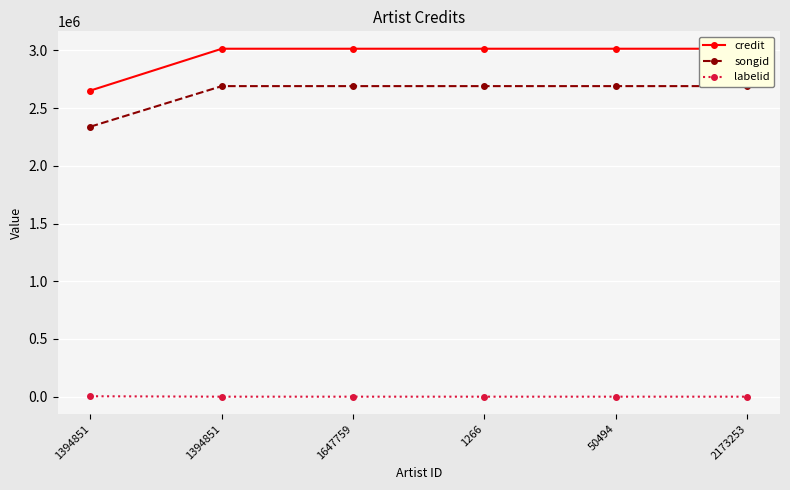

At which label does labelid reach its minimum?

1394851